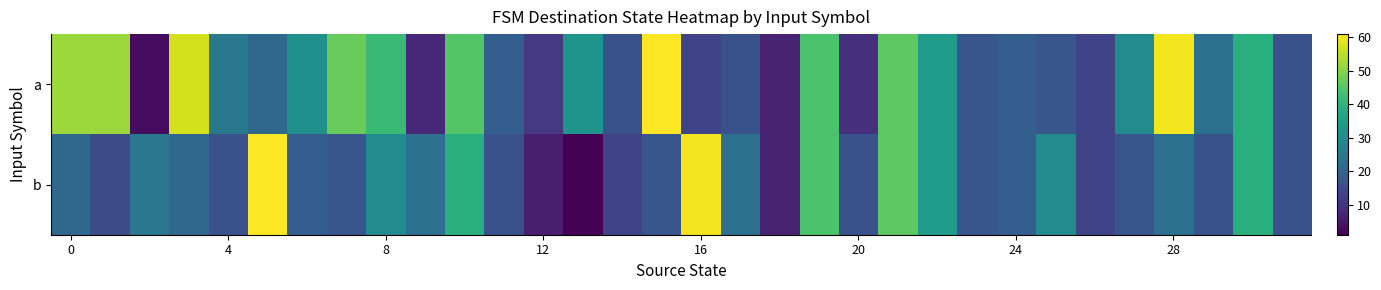

Reading left to right, extract all data points from this chart.

a: 52	52	3	57	25	21	31	47	42	8	45	19	11	32	16	61	13	16	7	44	9	46	34	17	19	17	13	30	60	23	39	16
b: 21	15	25	21	16	61	19	17	30	23	39	16	6	1	13	17	60	23	7	44	16	46	34	17	19	30	13	17	23	16	39	16